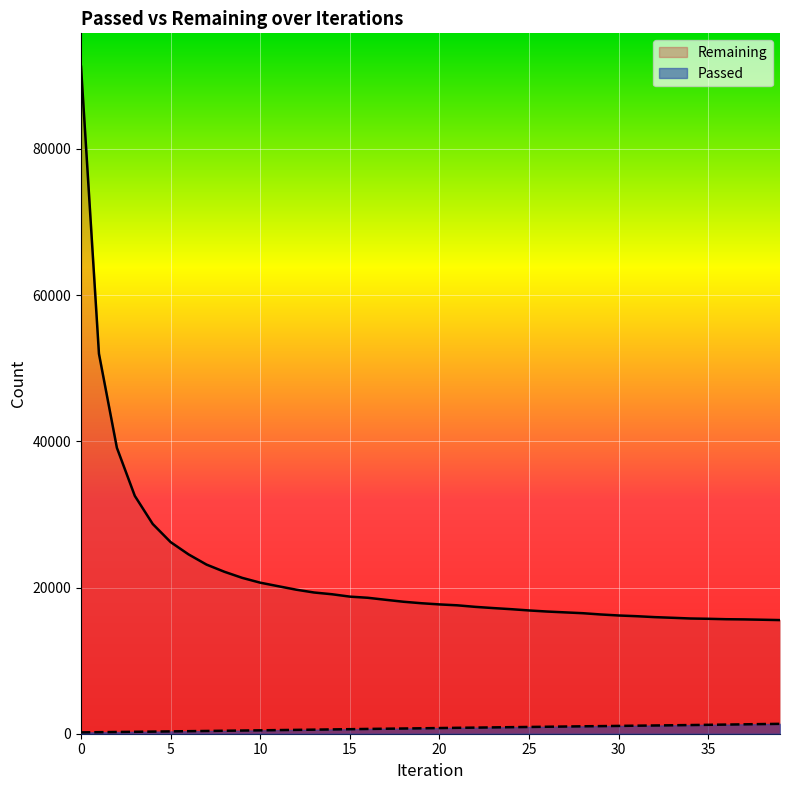

Reading left to right, transcribe all the data shown in this chart.

Passed: 0=182	1=208	2=236	3=262	4=289	5=318	6=348	7=376	8=406	9=435	10=464	11=496	12=526	13=556	14=590	15=620	16=654	17=684	18=713	19=743	20=775	21=808	22=836	23=866	24=896	25=925	26=954	27=984	28=1015	29=1041	30=1069	31=1099	32=1127	33=1157	34=1186	35=1219	36=1251	37=1286	38=1319	39=1351
Remaining: 0=91260	1=51986	2=39126	3=32543	4=28697	5=26214	6=24534	7=23142	8=22157	9=21319	10=20664	11=20183	12=19709	13=19322	14=19083	15=18757	16=18599	17=18323	18=18054	19=17852	20=17691	21=17567	22=17356	23=17190	24=17039	25=16865	26=16717	27=16602	28=16489	29=16315	30=16176	31=16079	32=15953	33=15861	34=15765	35=15723	36=15666	37=15641	38=15595	39=15547